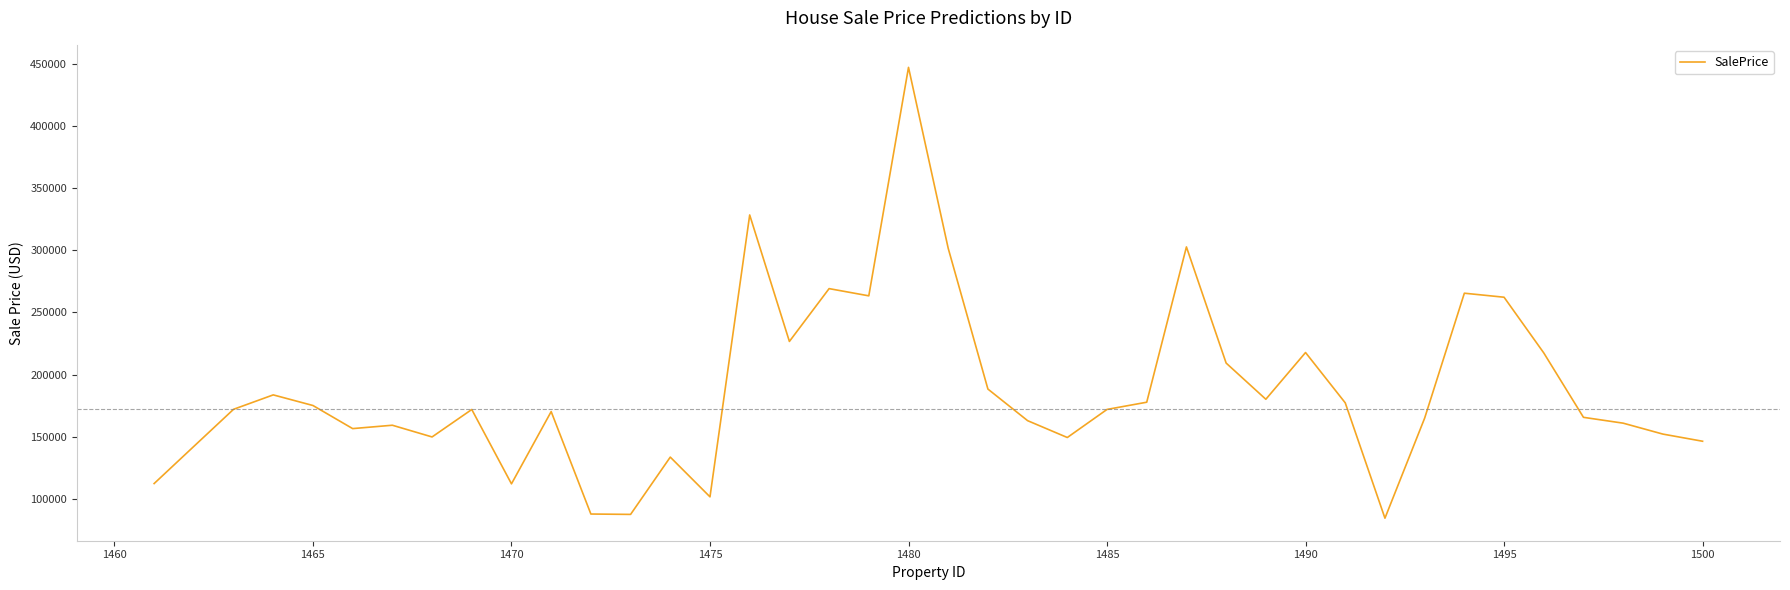

What is the maximum value shown in the chart?

446972.0